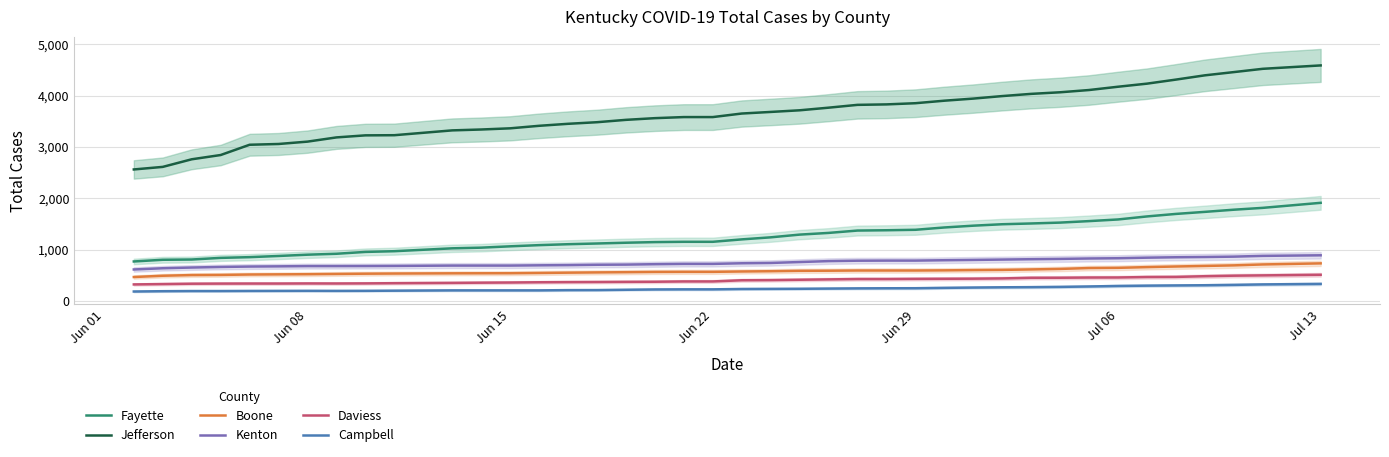

What is the highest value of the Kenton series?

890